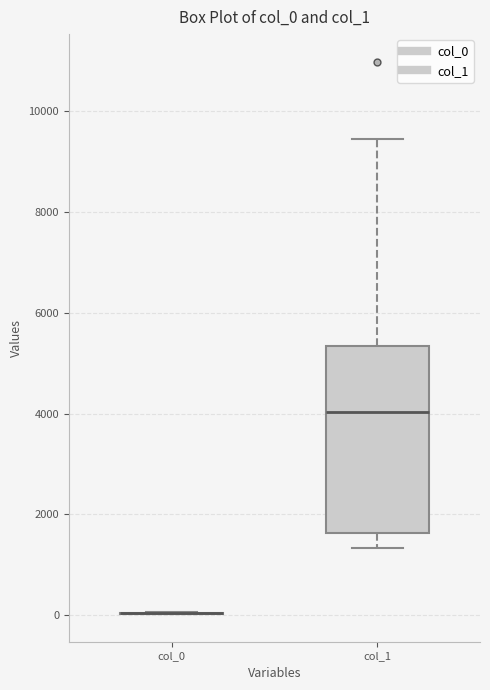

Comparing the boxes themselves (not the whiskers), which one is the tallest?

col_1